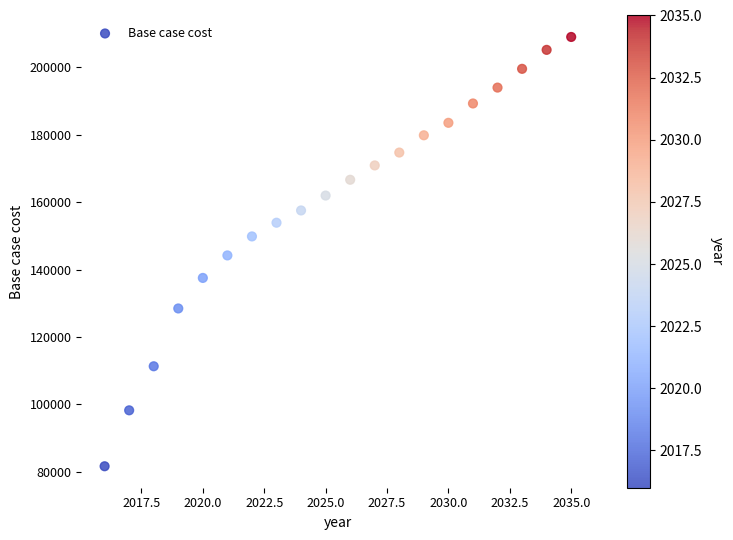

What is the range of X values (max minus min)?

19.0